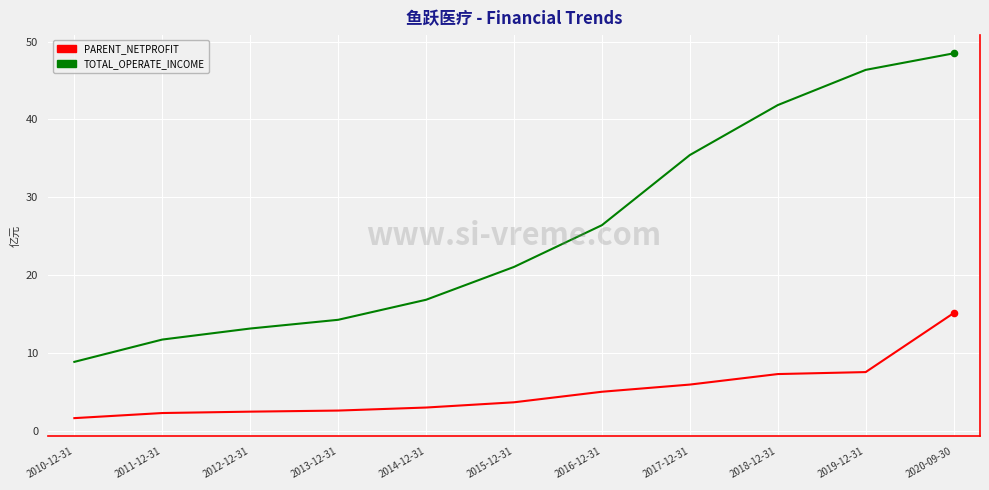

Which series has the largest range (max minus min)?

TOTAL_OPERATE_INCOME